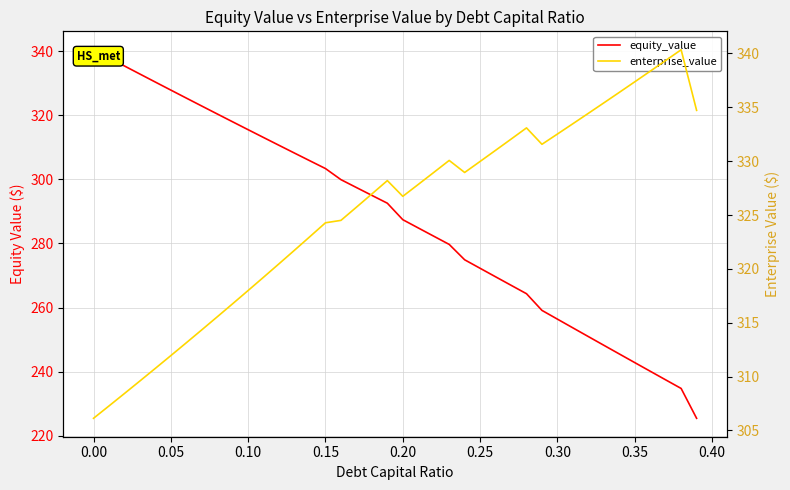

True or false: enterprise_value and equity_value cross at least once.

True